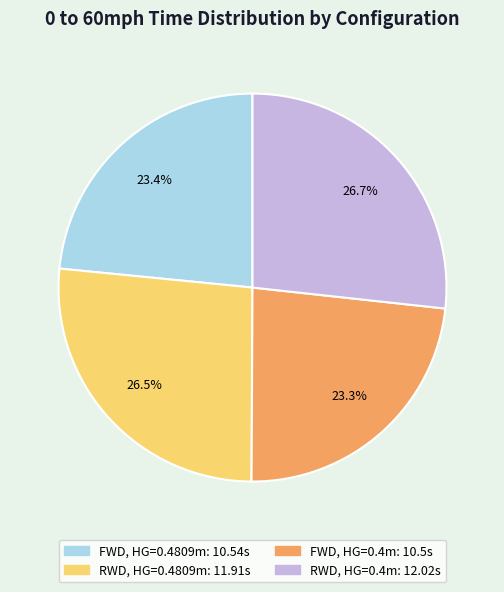

Combined, do RWD, HG=0.4m and RWD, HG=0.4809m account for over 50%?

Yes